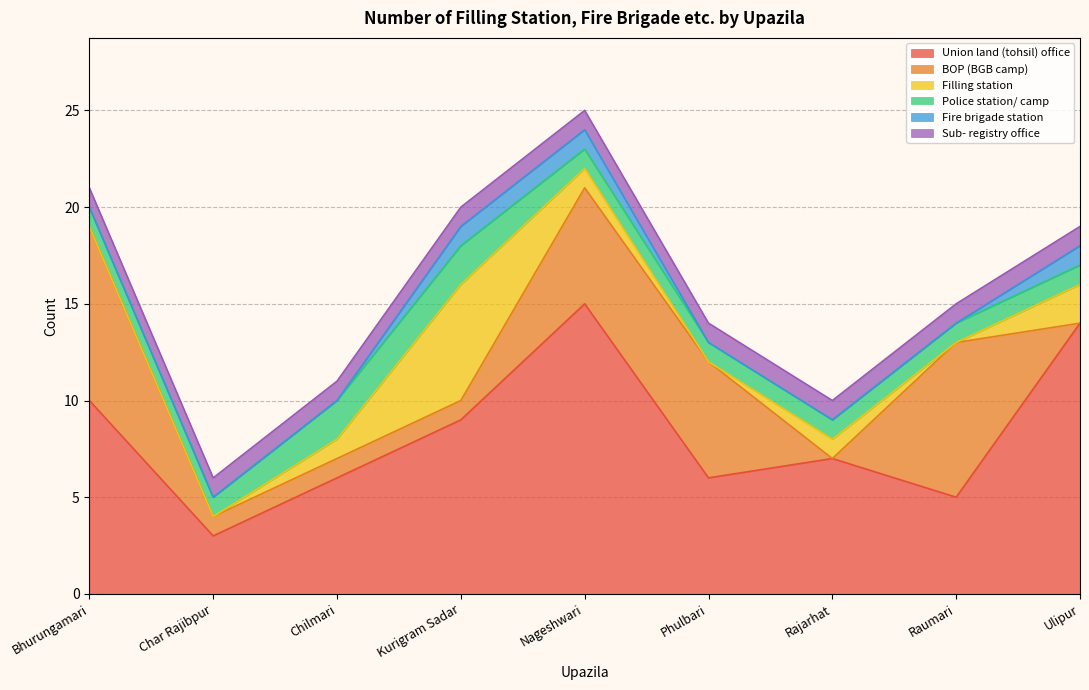

At which category does Union land (tohsil) office reach its first local valley?

Char Rajibpur